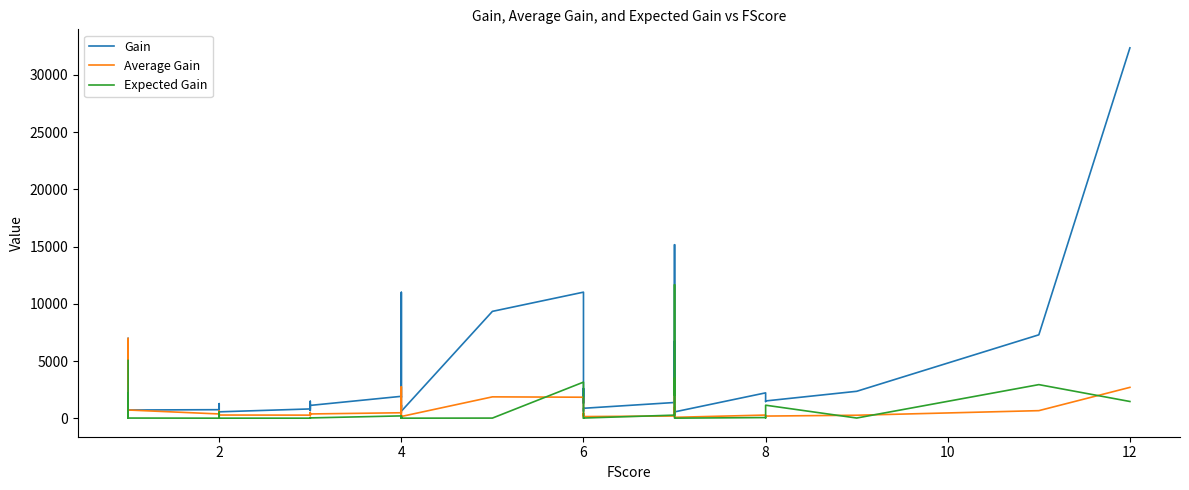

What is the average value of the Gain series?

4013.5